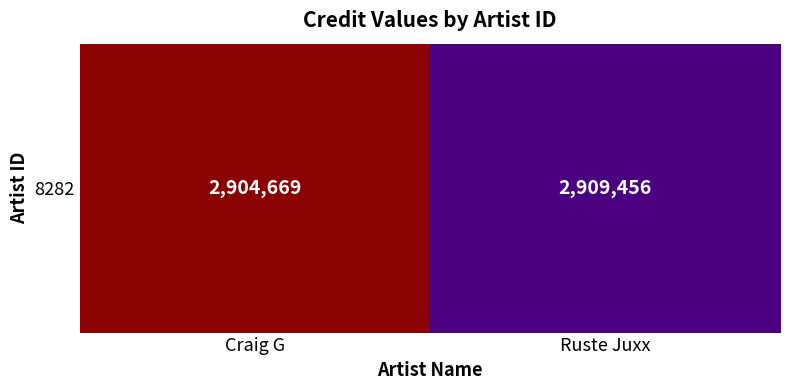

Is it true that the value at Ruste Juxx is 2909456?

True